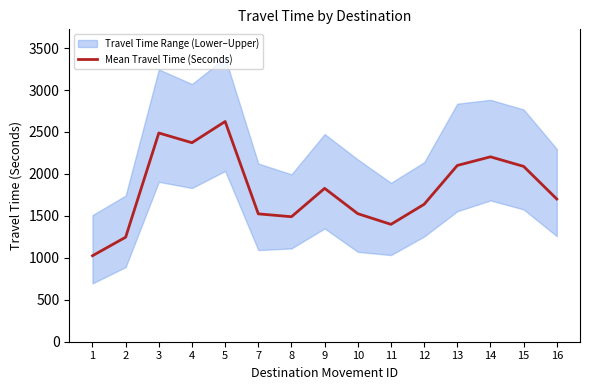

What is the value of the 4th point from the left?

2372